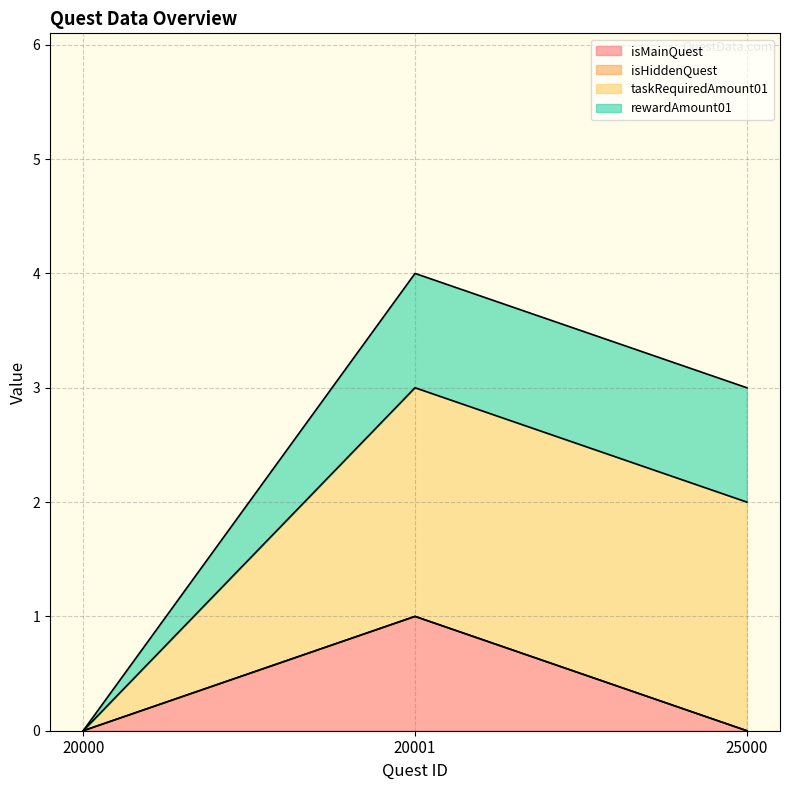

Rank the series by their maximum value, from highest to lowest.

taskRequiredAmount01, isMainQuest, rewardAmount01, isHiddenQuest